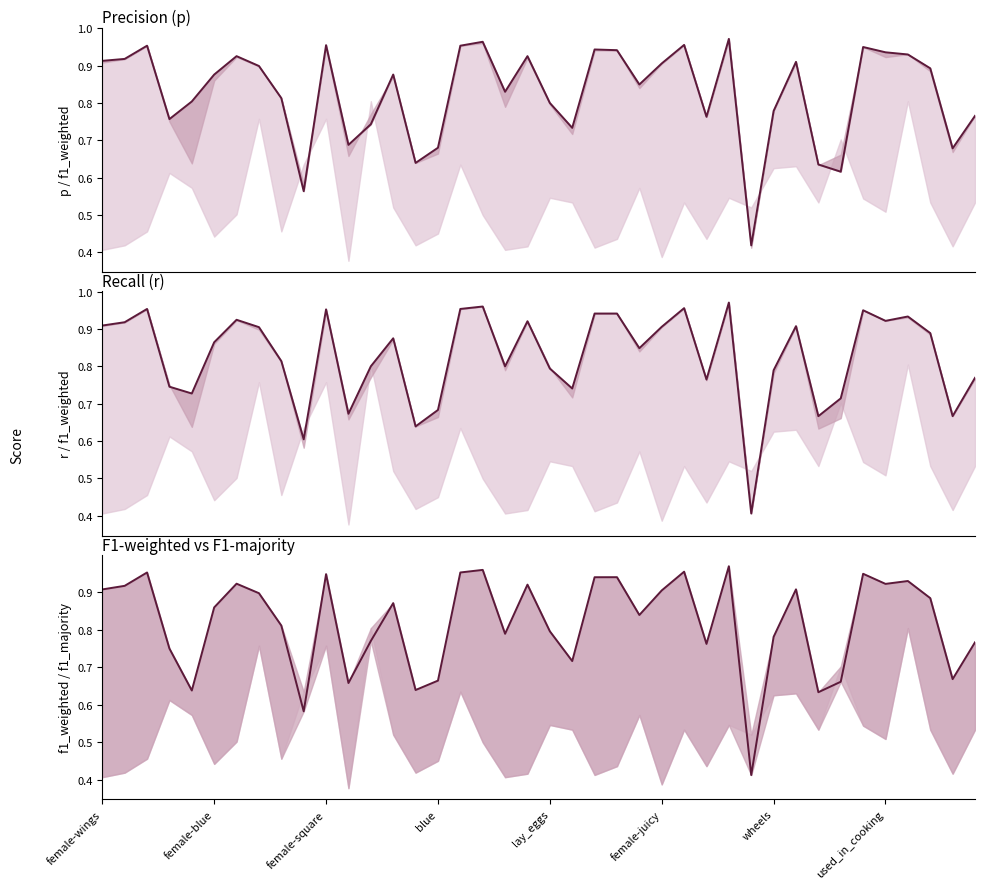

What is the average value of the r series?

0.8